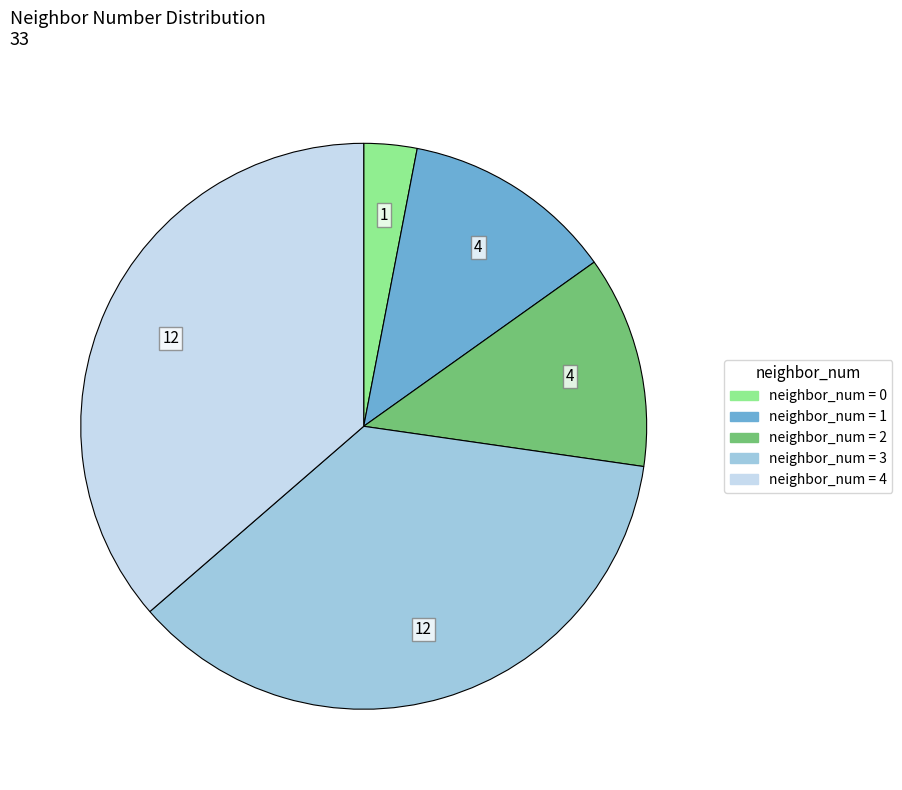

Does any single category account for the majority?

No